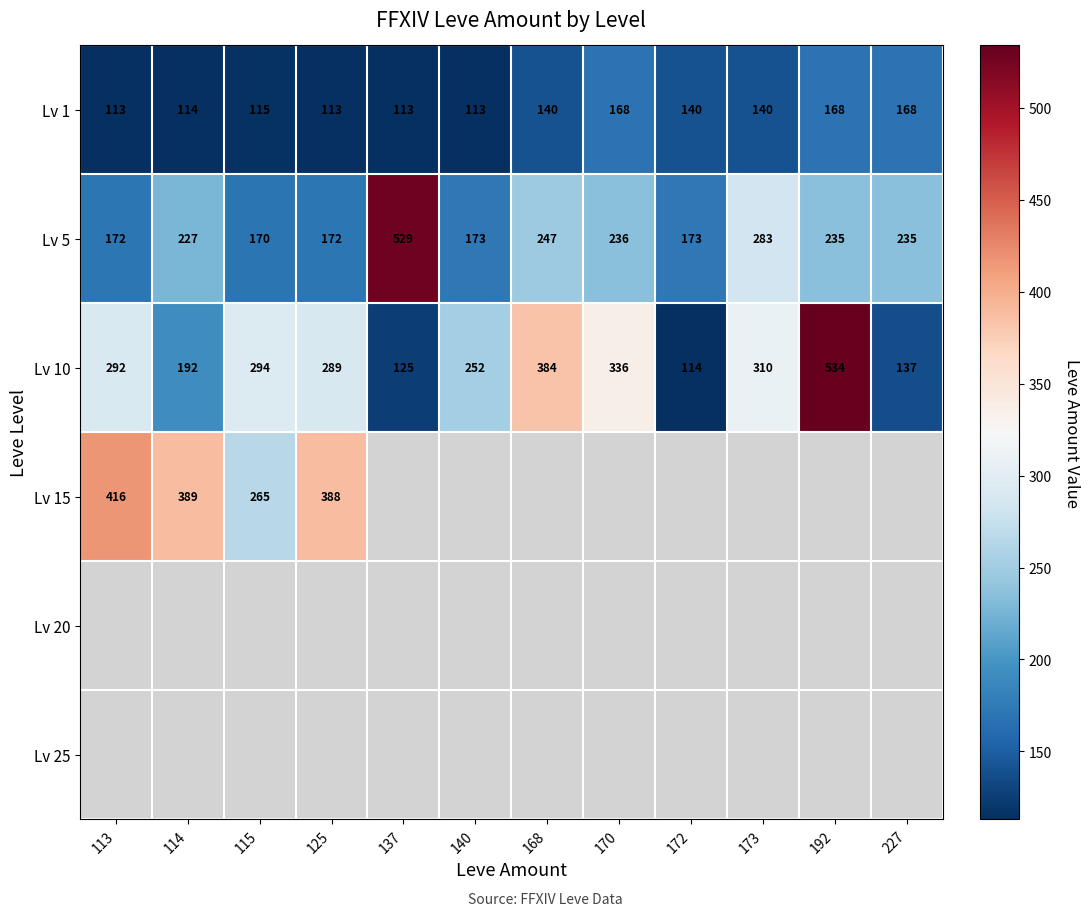

The value of Lv 1 at 140 is 53.6. True or false?

False